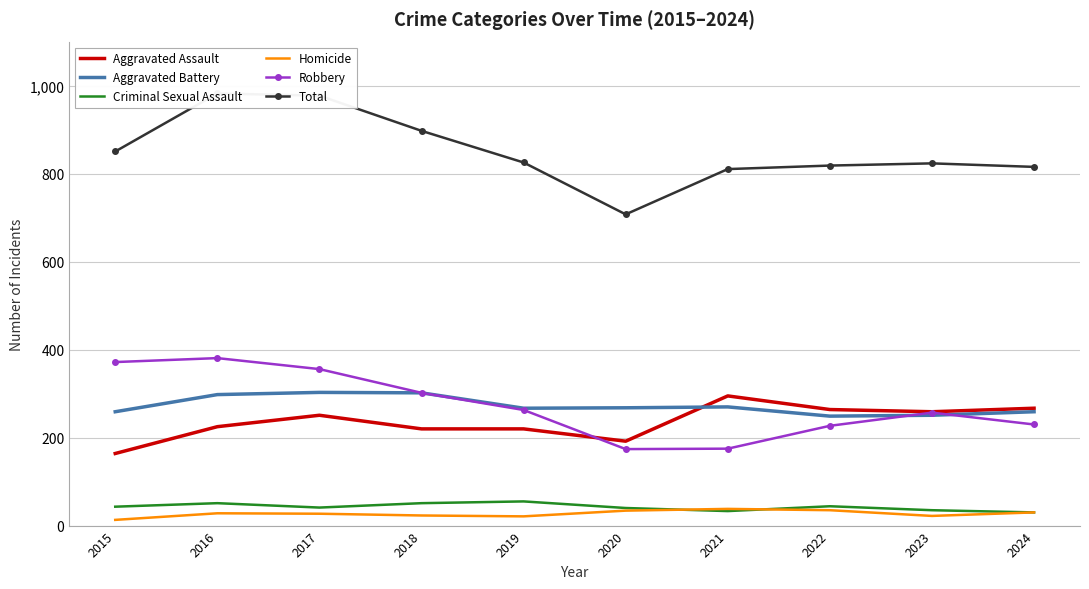

What is the value of the Aggravated Battery point at the 9th from the left?

251